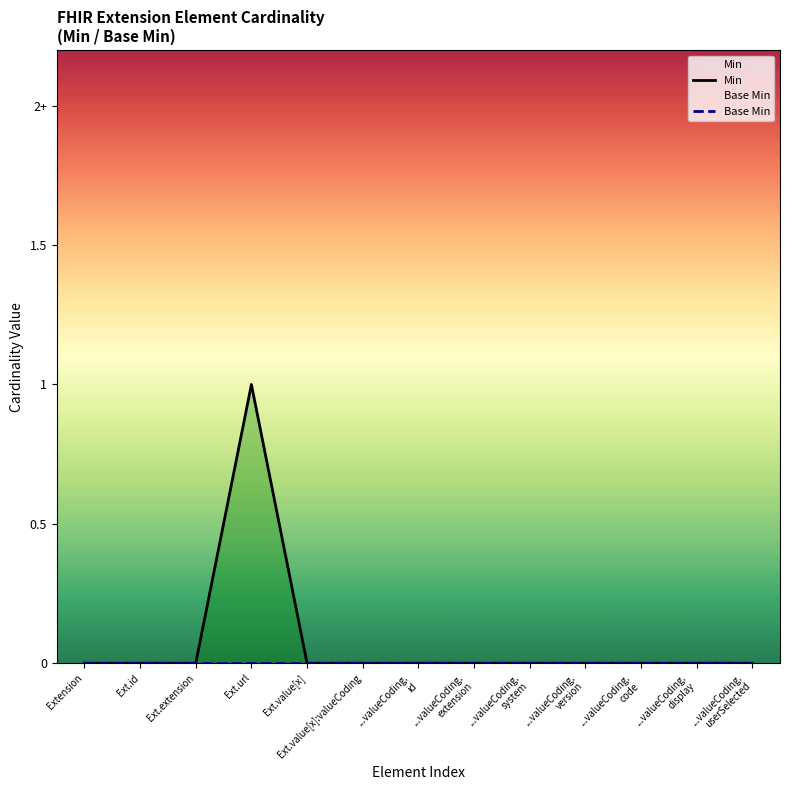

Is the value of Base Min at ...valueCoding.
id greater than the value of Min at Ext.url?

No